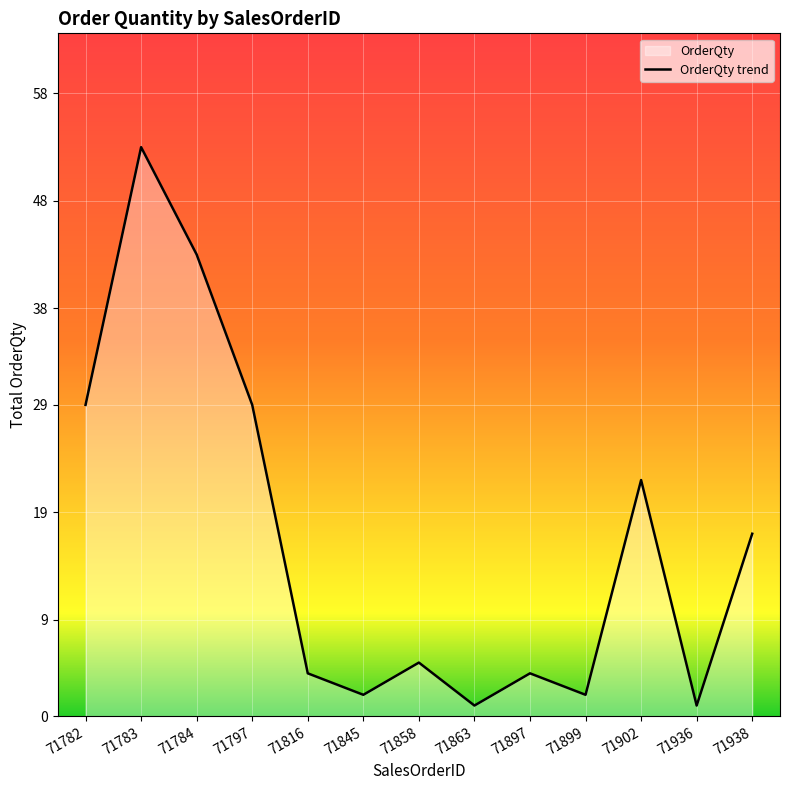

What is the smallest value displayed?

1